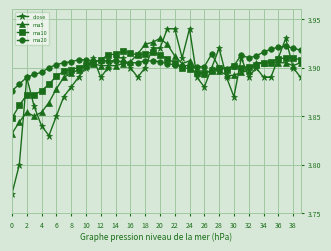

At how many categories does at least one series exceed 3?

40